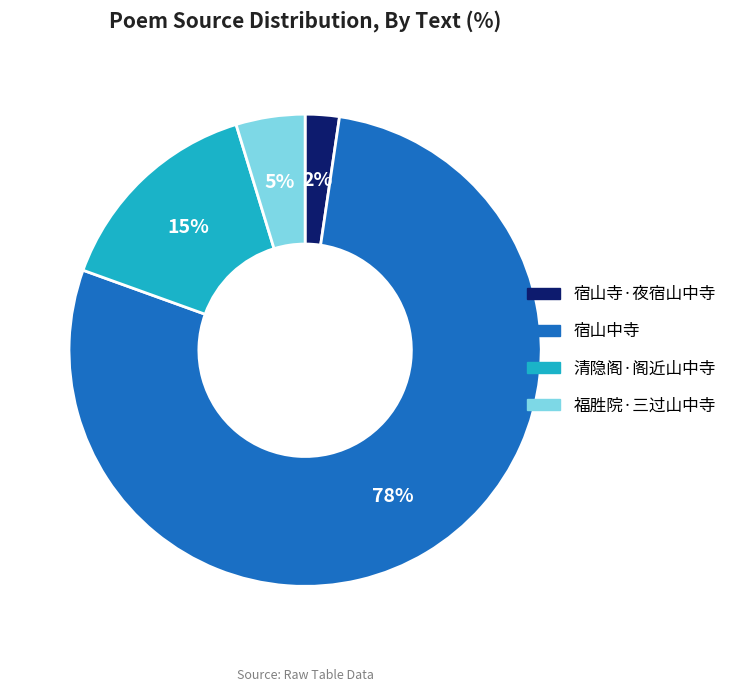

How many segments does this pie chart have?

4